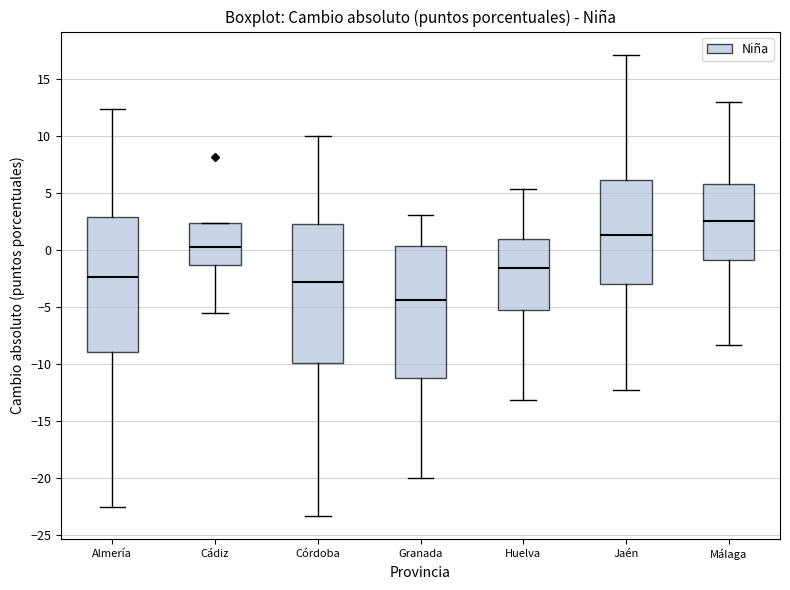

Where does the upper whisker of the box for Huelva end on the y-axis? The values are not printed on the chart, so give them approximately, as read against the axis.

5.5